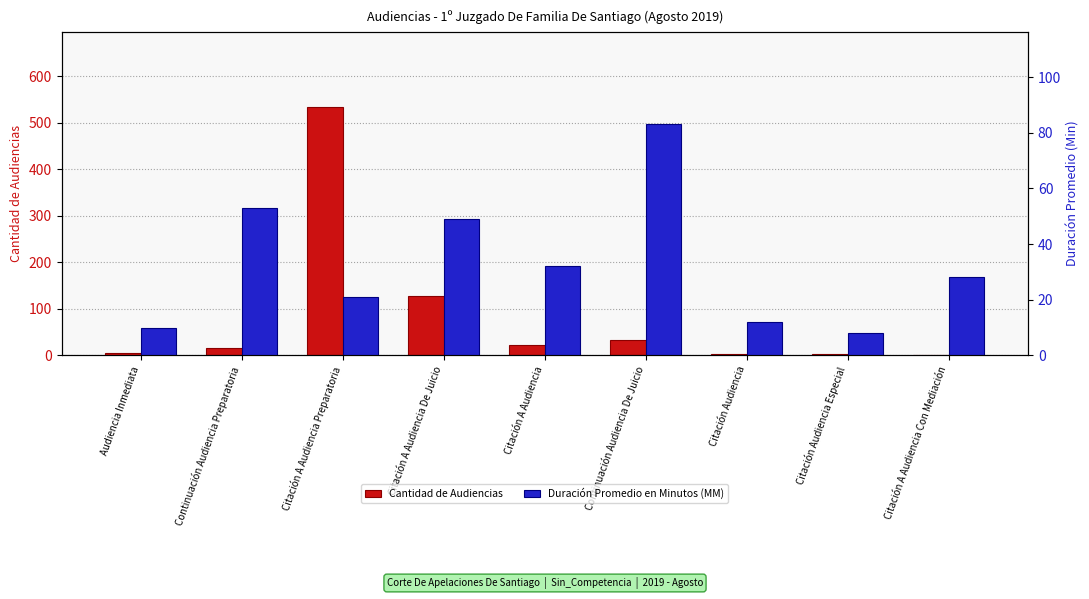

Rank the series at Citación Audiencia from highest to lowest value.

Duración Promedio en Minutos (MM), Cantidad de Audiencias